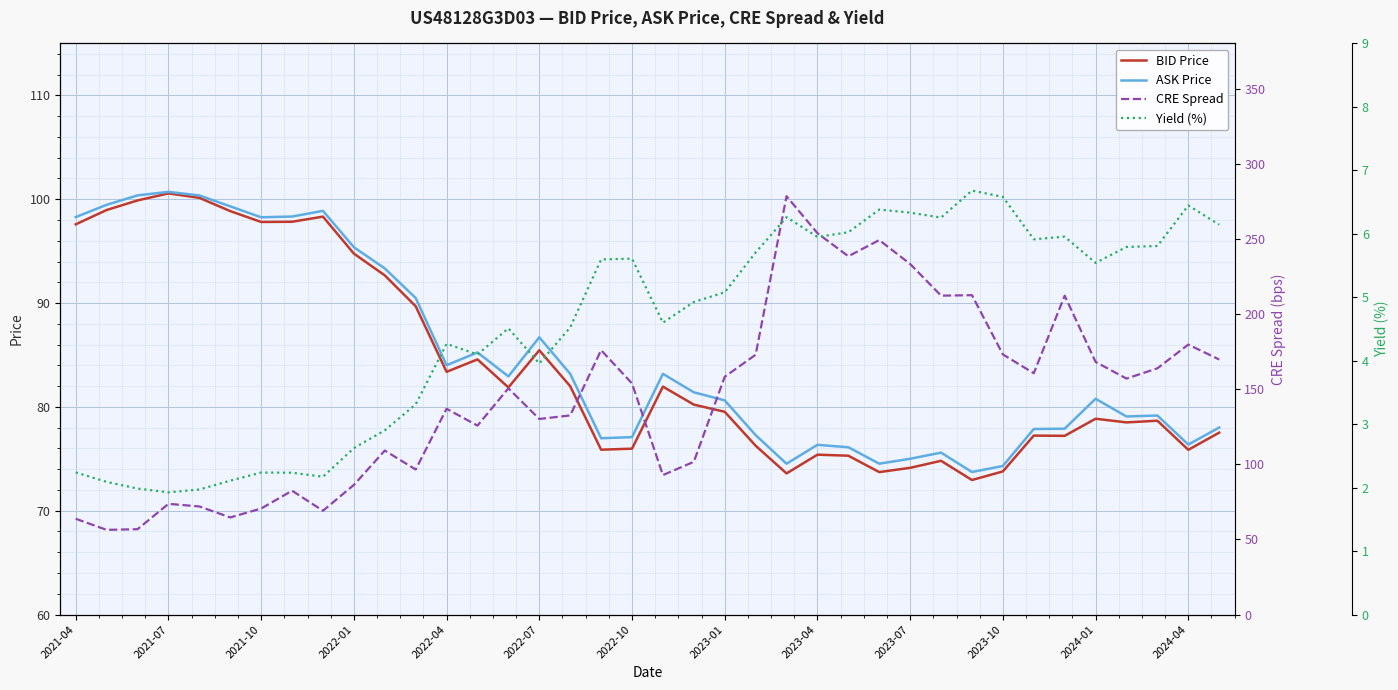

Reading left to right, what are all the values shown in this chart?

BID Price: 97.6	99.0	99.9	100.6	100.1	98.9	97.8	97.8	98.3	94.8	92.7	89.7	83.4	84.6	81.9	85.5	82.0	75.9	76.0	82.0	80.2	79.5	76.3	73.6	75.4	75.3	73.7	74.1	74.8	73.0	73.8	77.2	77.2	78.9	78.5	78.7	75.9	77.5
ASK Price: 98.3	99.5	100.4	100.7	100.4	99.3	98.3	98.3	98.9	95.4	93.3	90.5	84.0	85.2	82.9	86.7	83.2	77.0	77.1	83.2	81.4	80.6	77.3	74.5	76.3	76.1	74.5	75.0	75.6	73.7	74.3	77.9	77.9	80.8	79.1	79.2	76.4	78.0
CRE Spread: 63.7	56.4	56.8	73.7	71.9	64.6	70.6	82.4	69.1	86.3	109.1	96.5	136.9	125.7	150.5	130.1	132.5	175.9	153.8	92.8	101.6	158.2	172.9	278.3	253.7	238.4	249.2	233.3	212.2	212.5	173.1	160.6	212.2	168.1	157.0	163.8	179.7	169.7
Yield (%): 2.2	2.1	2.0	1.9	2.0	2.1	2.2	2.2	2.2	2.6	2.9	3.3	4.3	4.1	4.5	4.0	4.5	5.6	5.6	4.6	4.9	5.1	5.7	6.3	6.0	6.0	6.4	6.3	6.3	6.7	6.6	5.9	6.0	5.5	5.8	5.8	6.4	6.1